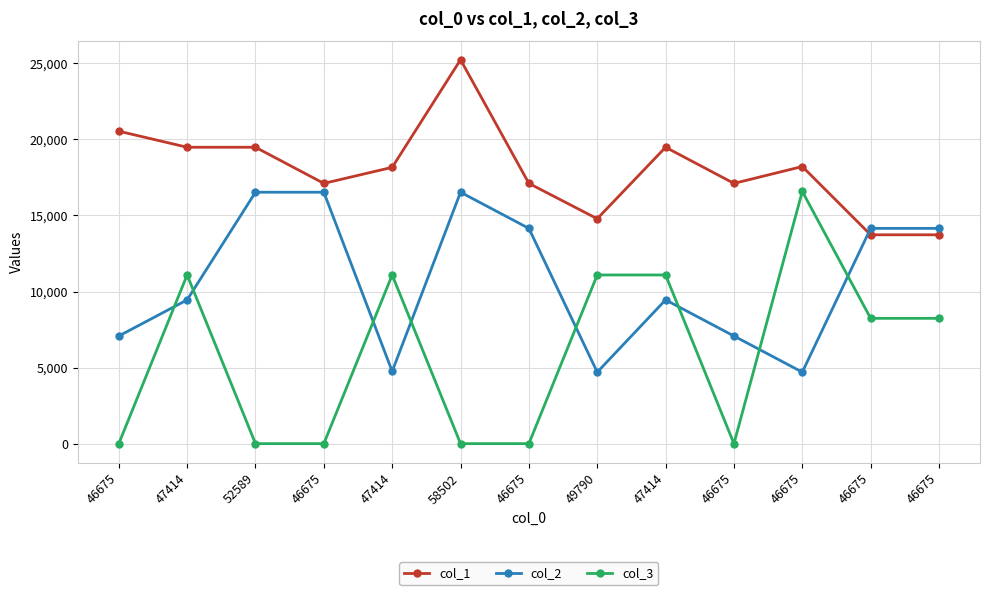

Reading right to left, transcribe all the data shown in this chart.

col_1: 13728	13728	18216	17107	19483	14784	17107	25238	18163	17107	19483	19483	20539
col_2: 14150	14150	4699	7075	9451	4699	14150	16526	4752	16526	16526	9451	7075
col_3: 8237	8237	16580	0	11088	11088	0	0	11088	0	0	11088	0